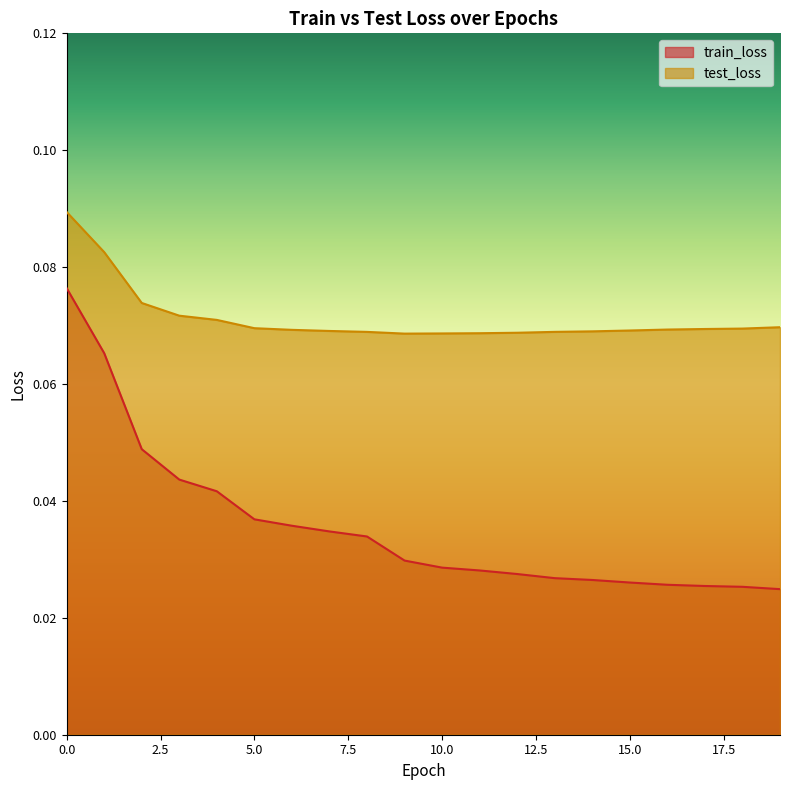

Is the value of train_loss at 10 greater than the value of test_loss at 14?

No